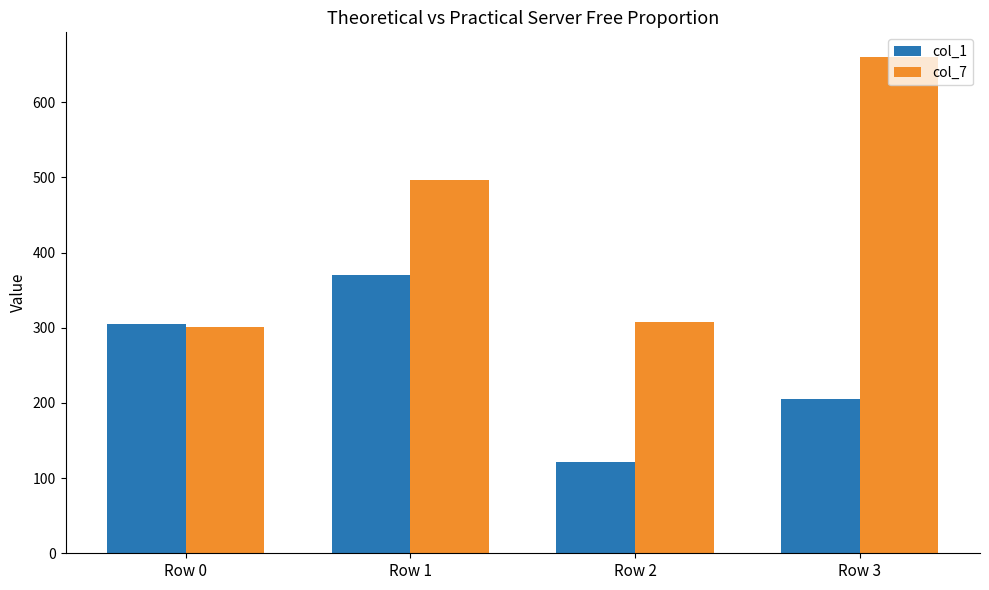

Which series has the largest total across all categories?

col_7